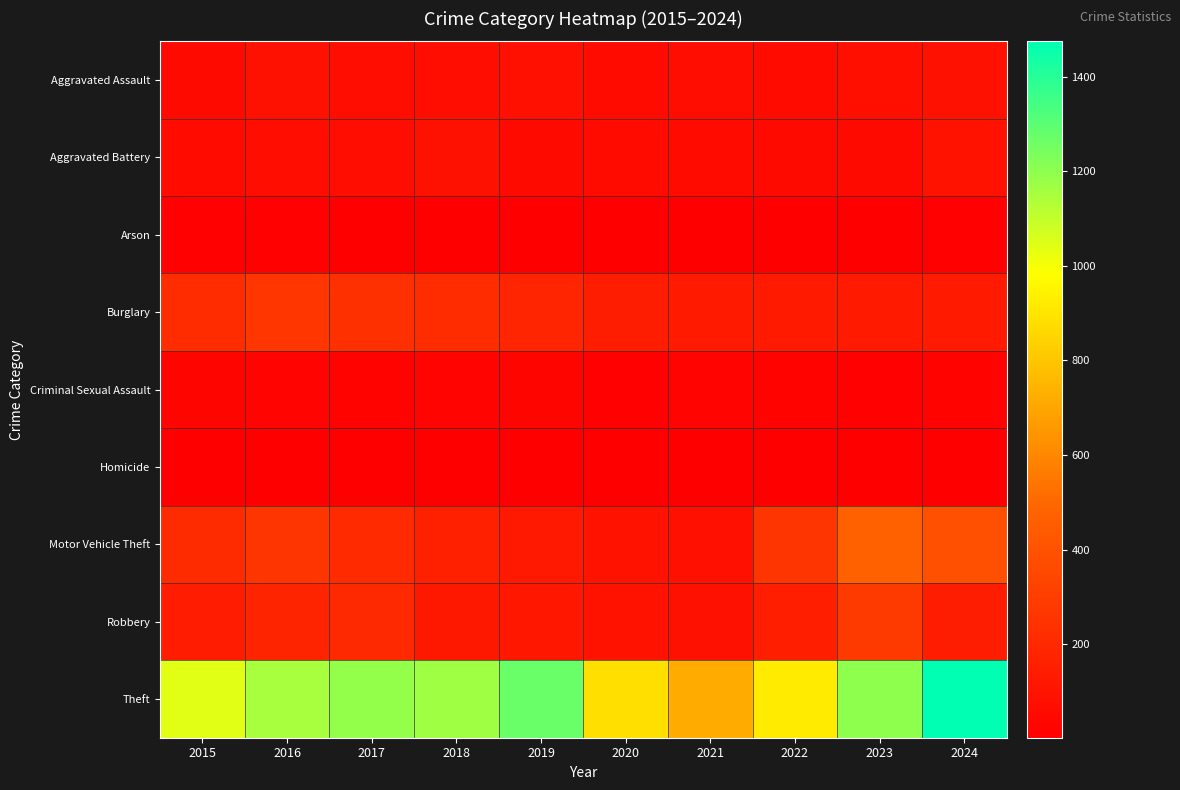

At 2021, list the series in order from smallest to largest.

Arson, Homicide, Criminal Sexual Assault, Aggravated Battery, Aggravated Assault, Motor Vehicle Theft, Robbery, Burglary, Theft